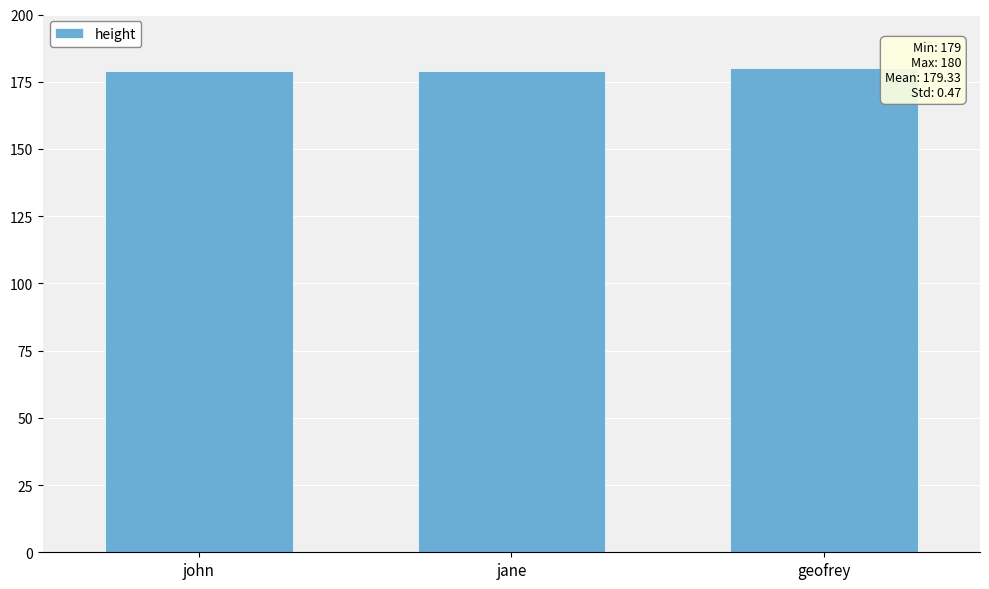

What position from the right is geofrey?

1